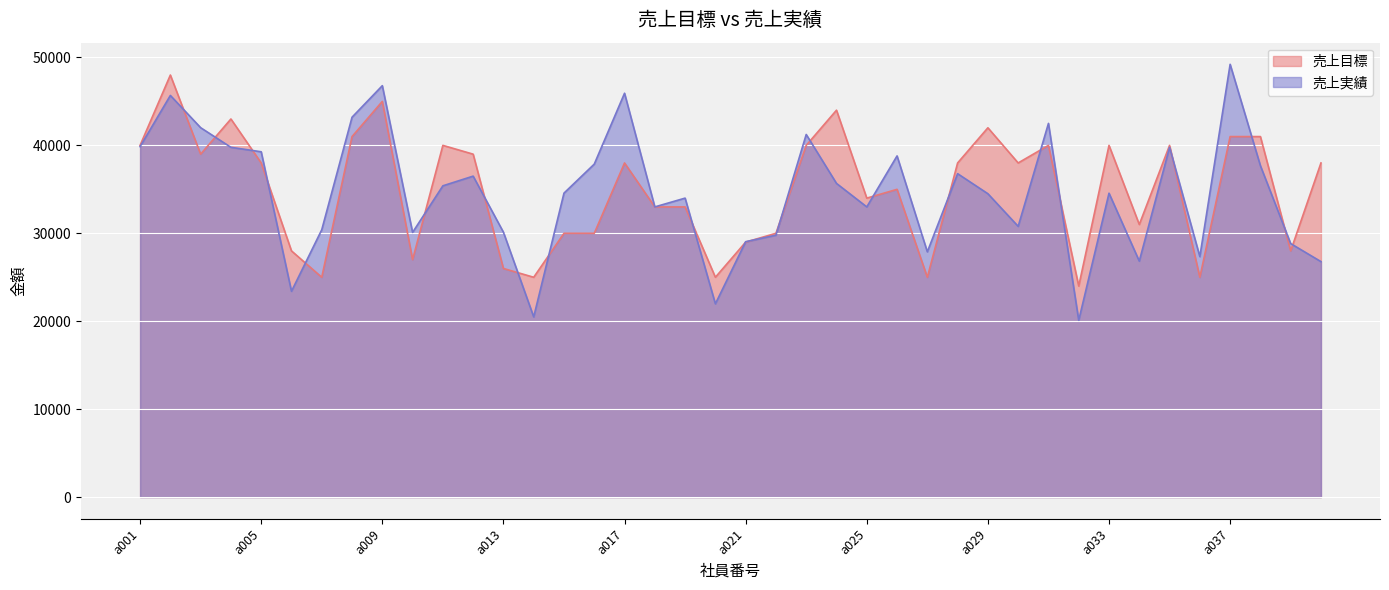

True or false: 売上目標 and 売上実績 intersect in this chart.

True